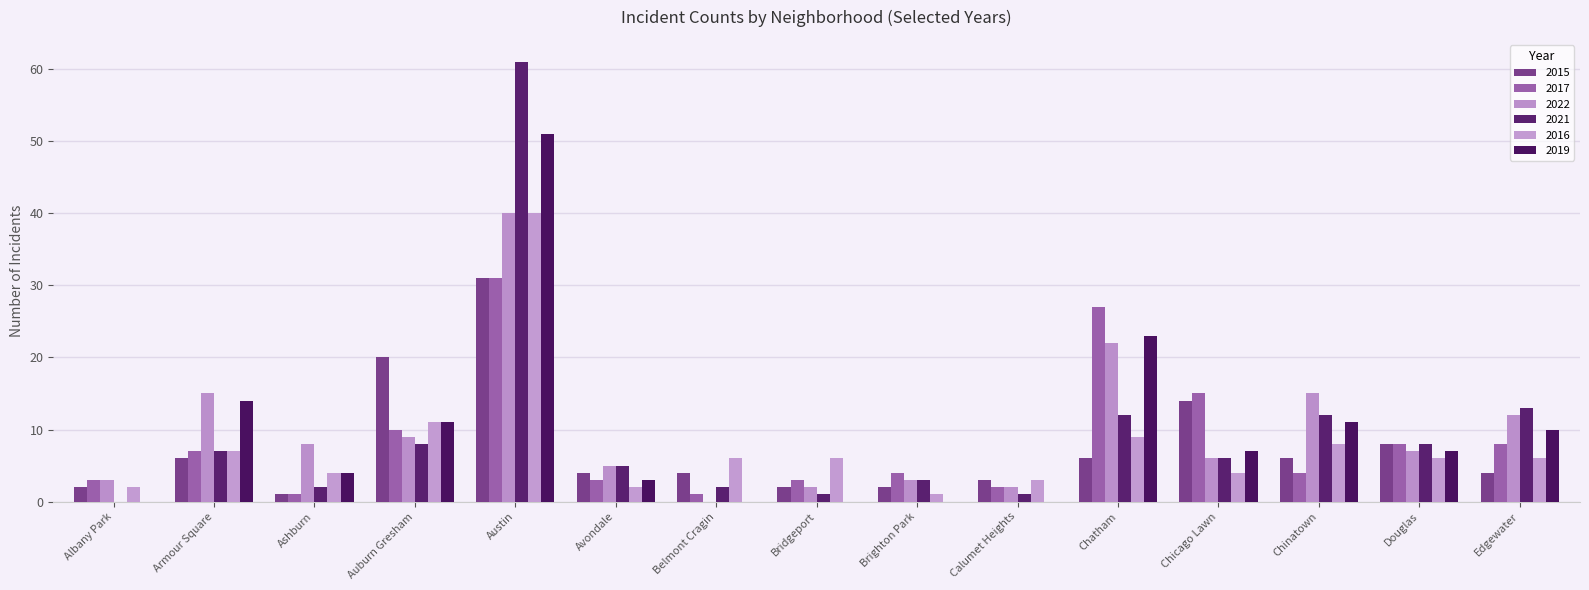

Does the chart contain stacked bars?

No